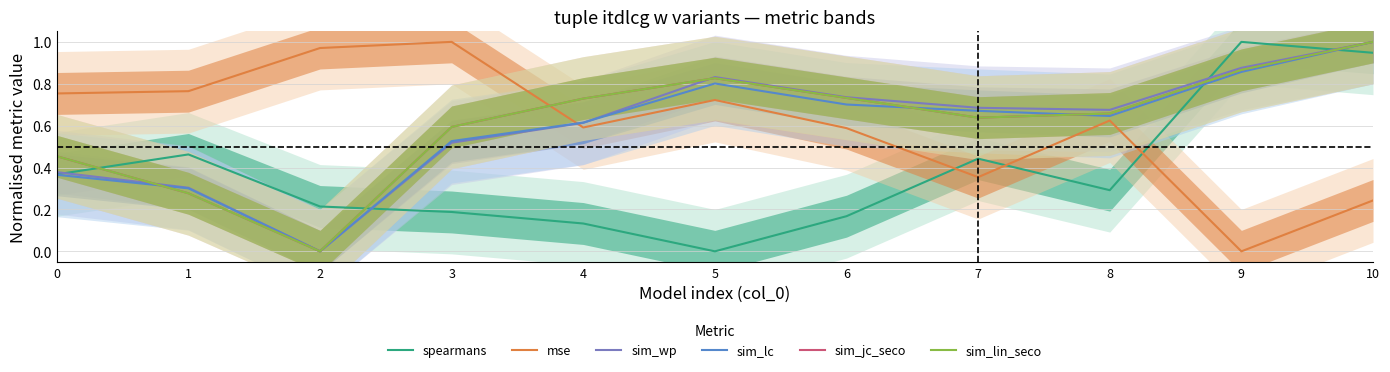

What is the difference between the maximum and minimum values in the sim_jc_seco series?

1.0